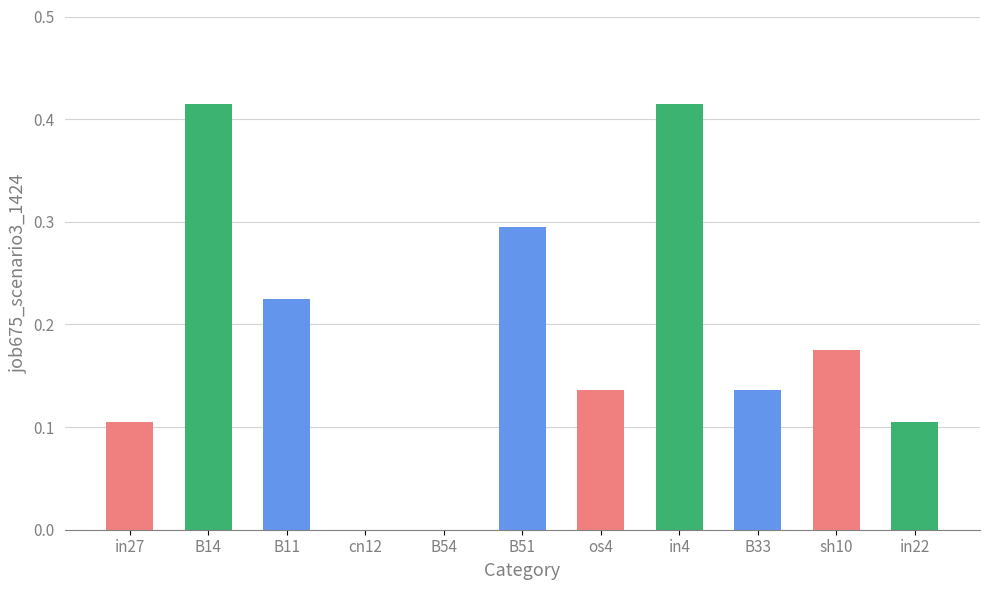

Between sh10 and in27, which is larger?

sh10